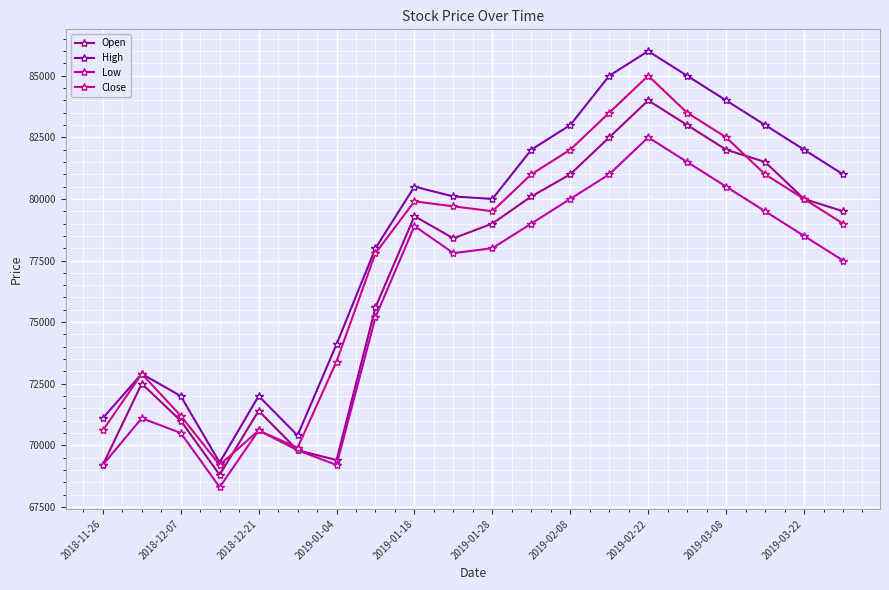

List the series in order of their peak value, lowest first.

Low, Open, Close, High